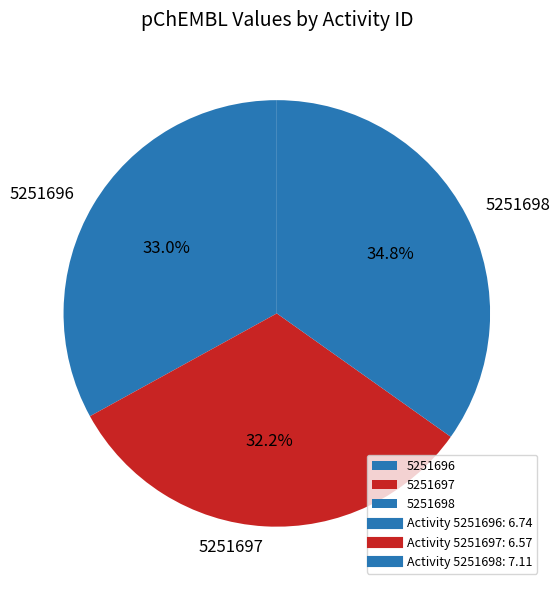

To the nearest percent, what is the difference between the 5251696 and 5251697 slice percentages?

1%